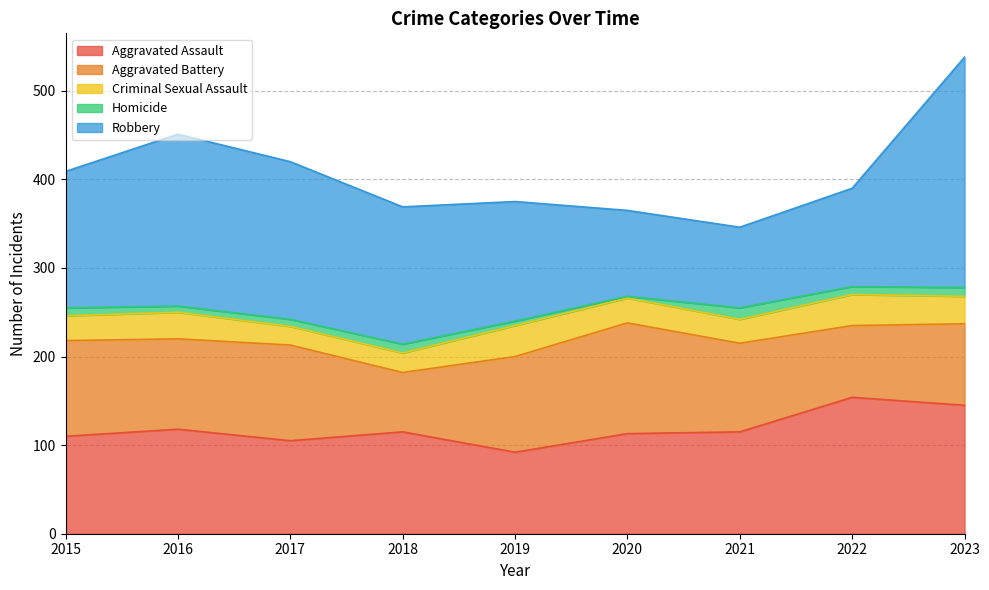

What is the difference between the Criminal Sexual Assault values at 2022 and 2017?

14